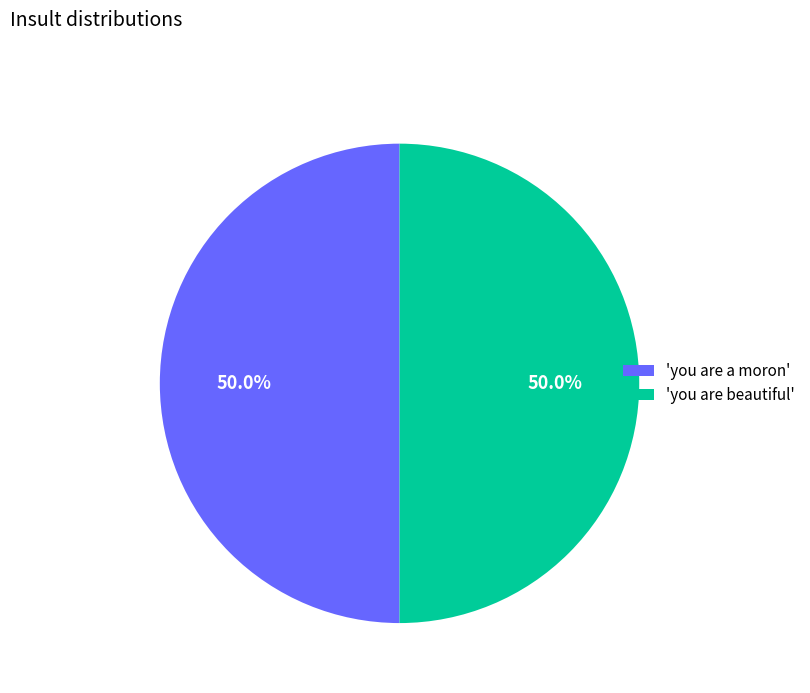

What is the total percentage of 'you are a moron' and 'you are beautiful'?

100.0%